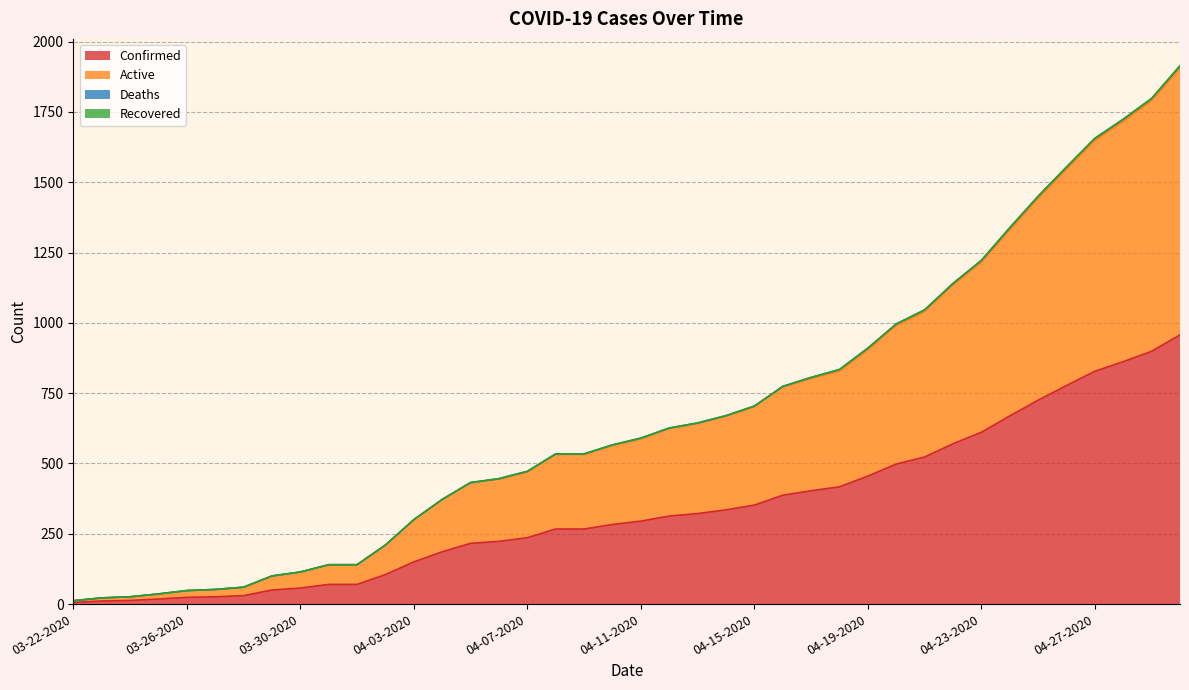

What is the highest value of the Confirmed series?

957